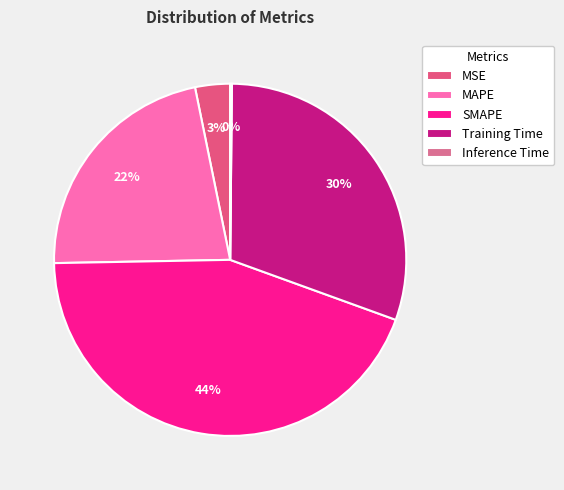

What is the smallest slice in the pie chart?

Inference Time